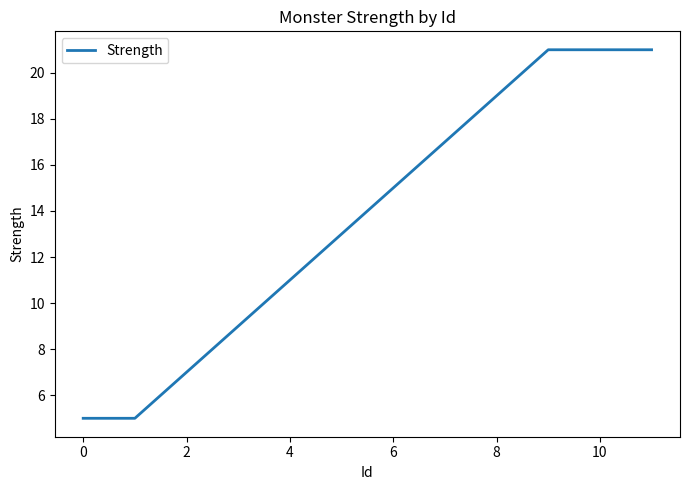

How many values are between 9 and 21?

9